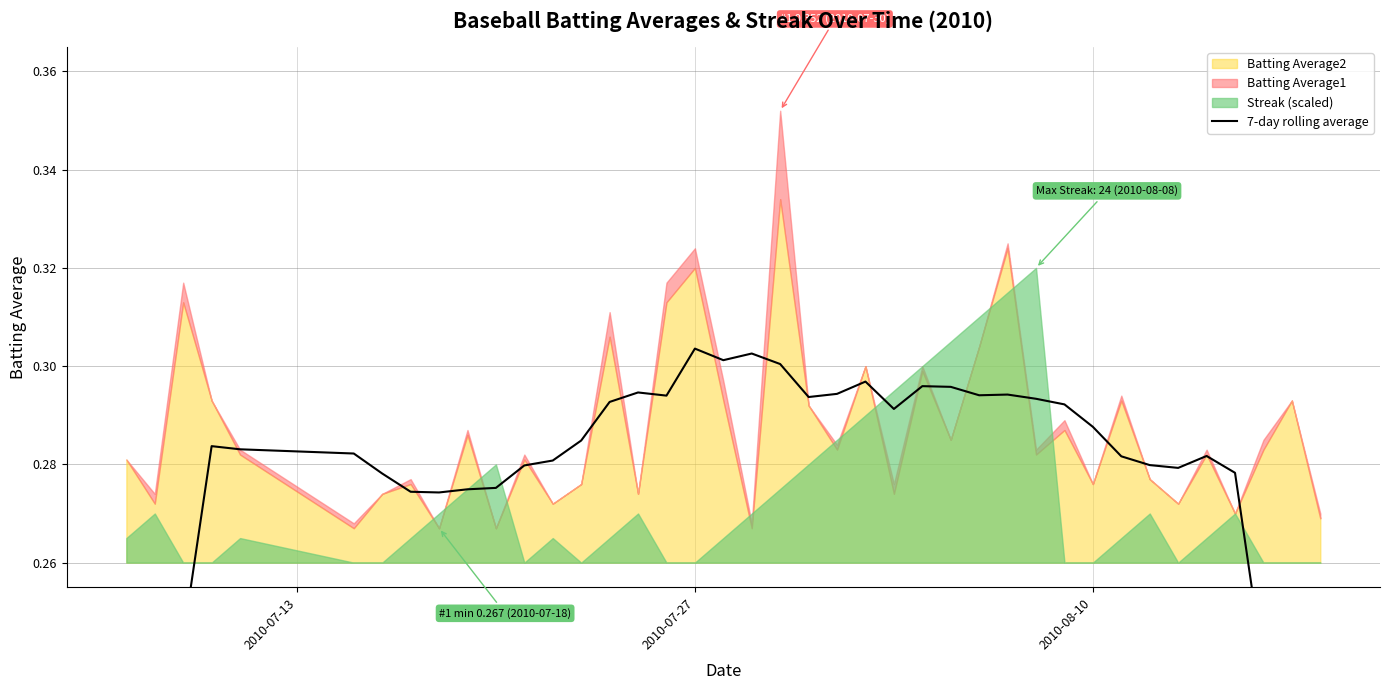

The chart shows a value of 0.1 at 12. True or false?

False